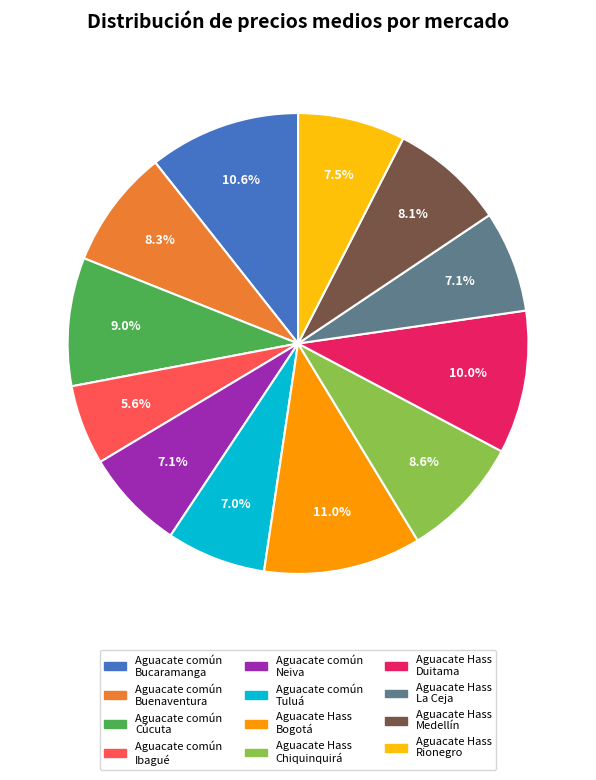

What is the smallest slice in the pie chart?

Aguacate común Ibagué